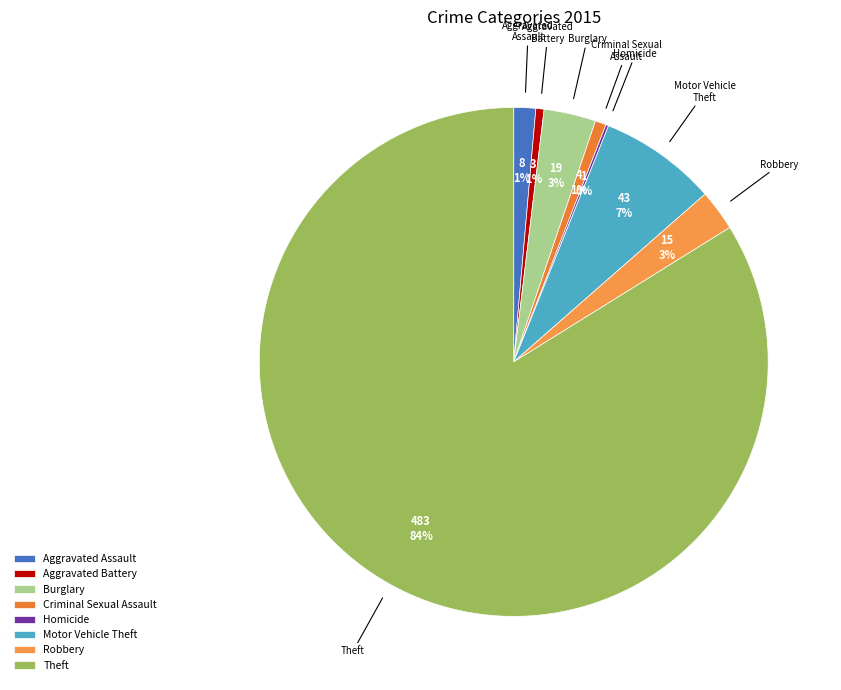

To the nearest percent, what is the combined percentage of Robbery and Burglary?

6%